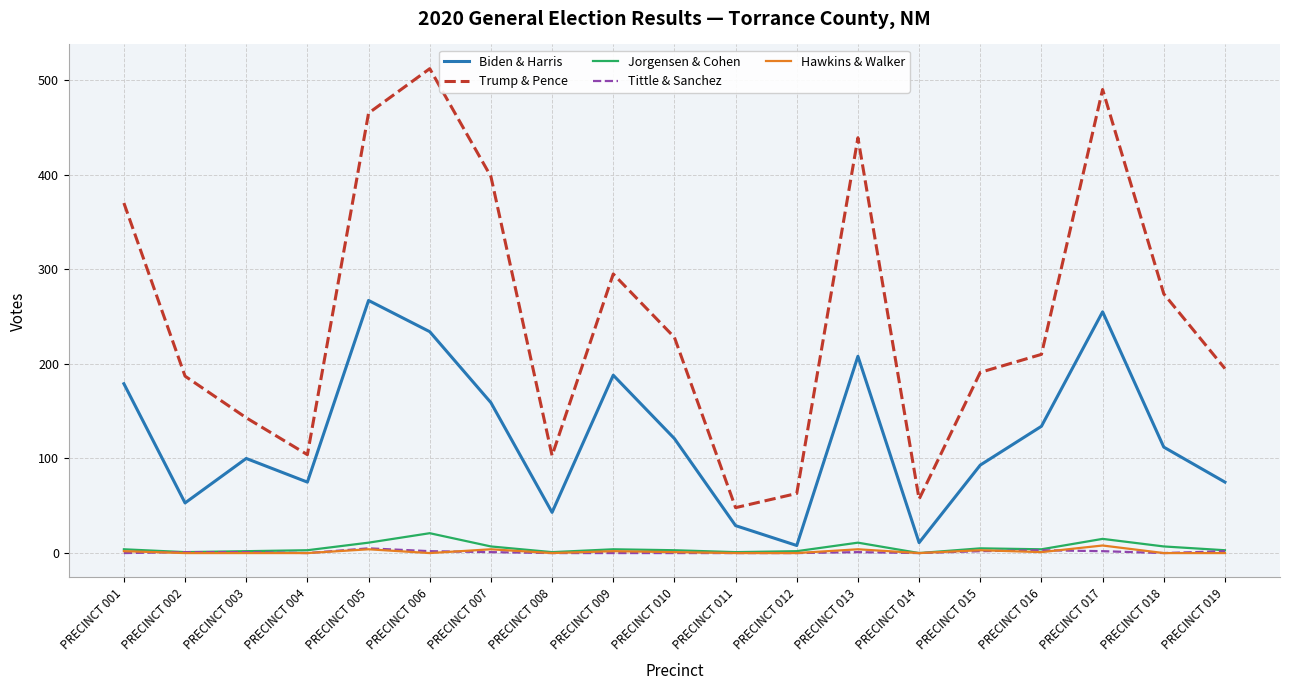

True or false: Trump & Pence and Hawkins & Walker intersect in this chart.

False